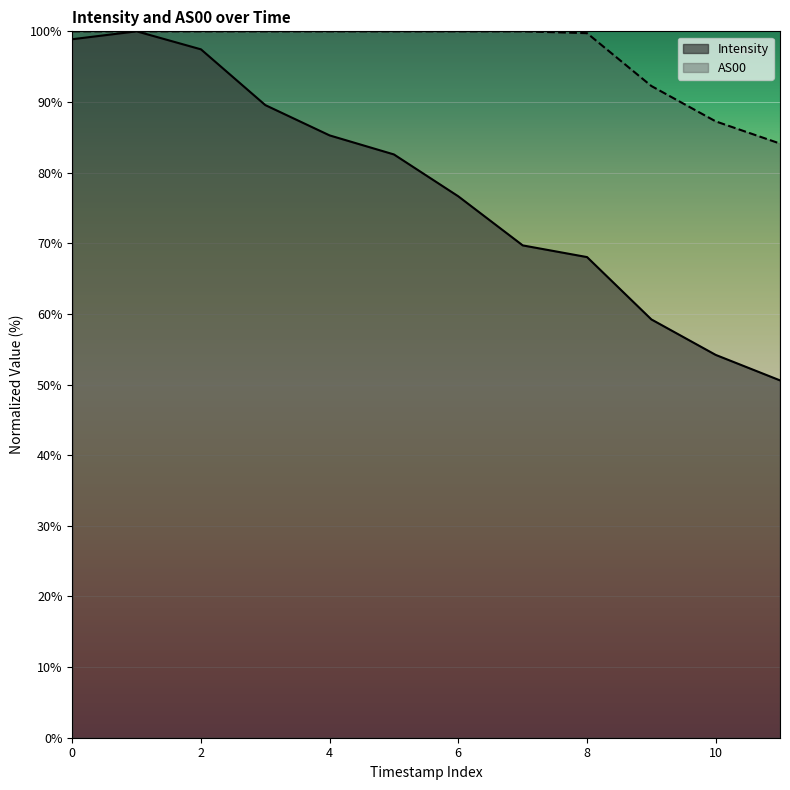

Does the chart display data point markers on the line(s)?

No